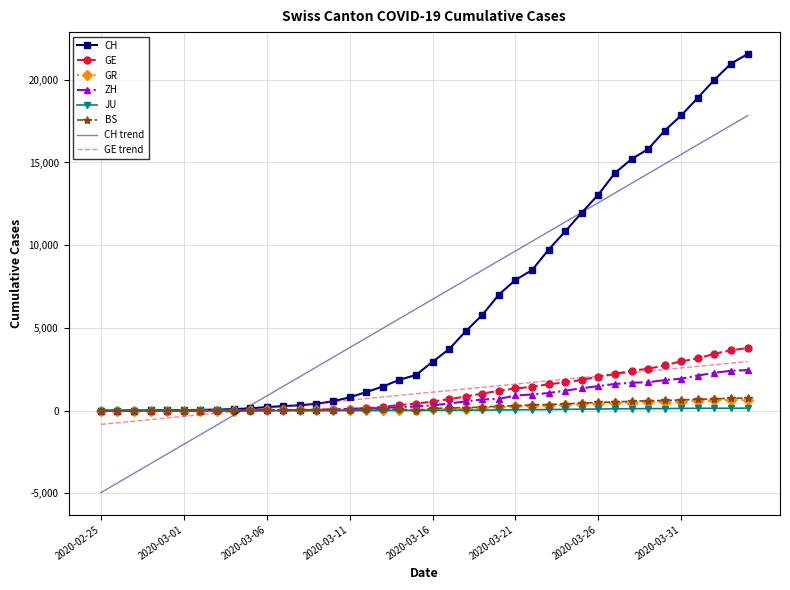

What is the highest value of the BS series?

767.0